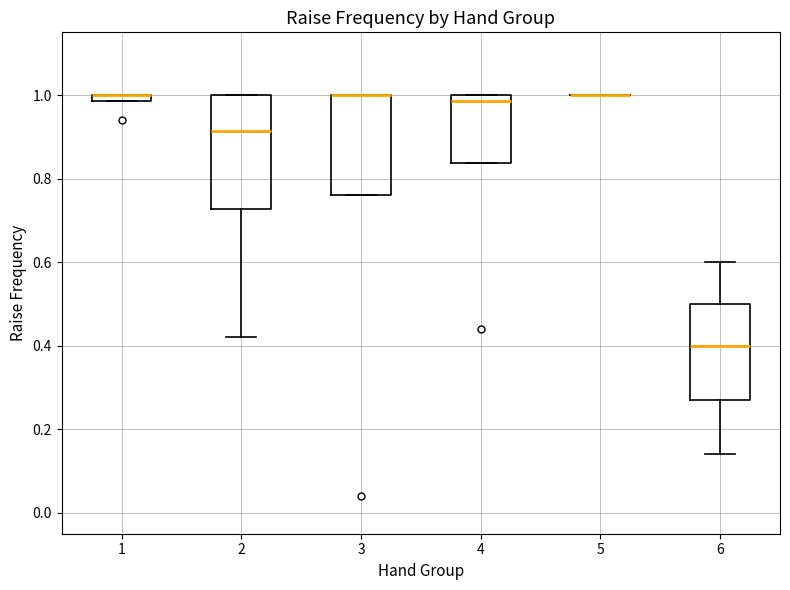

Which box is the tallest, from its lower edge to its upper edge?

2